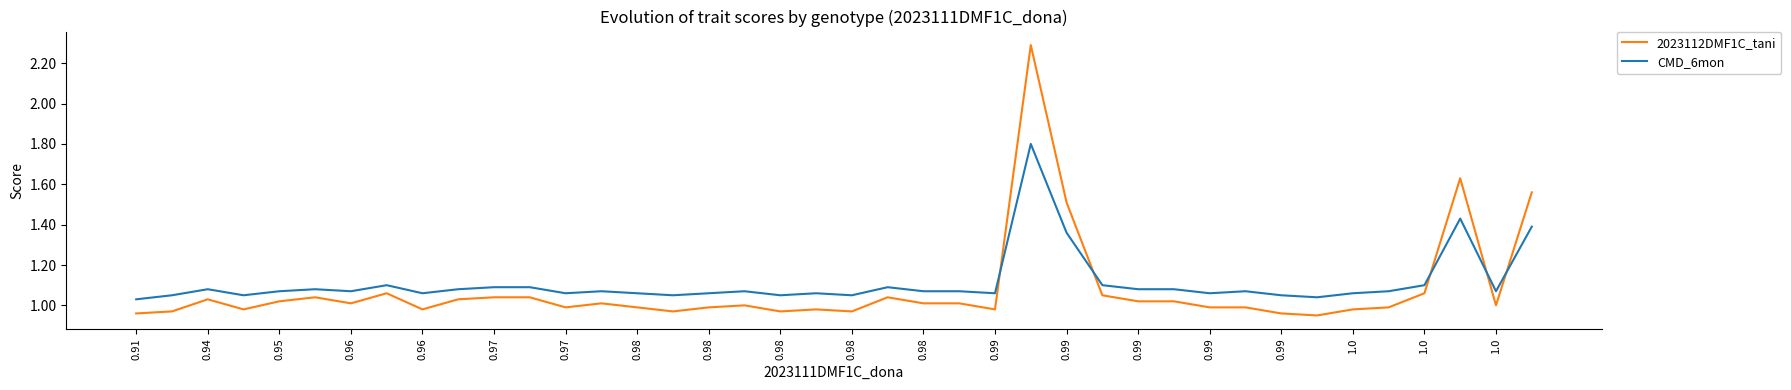

How many lines are shown in the chart?

2